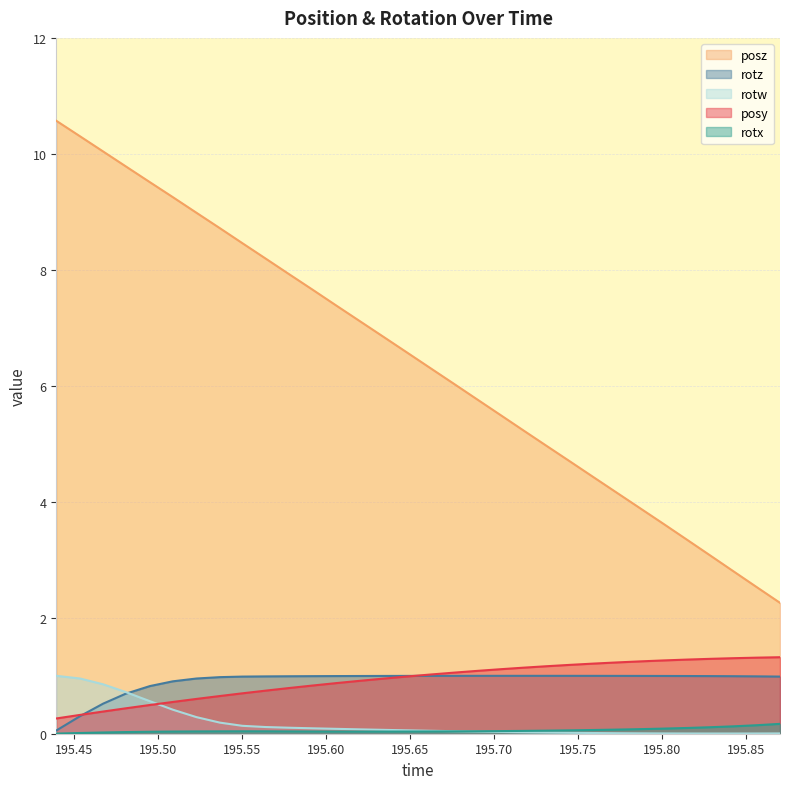

At how many categories does at least one series exceed 3?

29